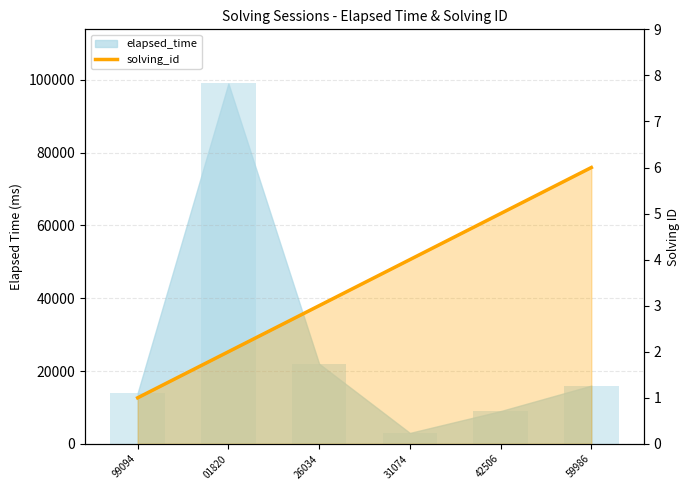

Count the number of categories in the chart.

6